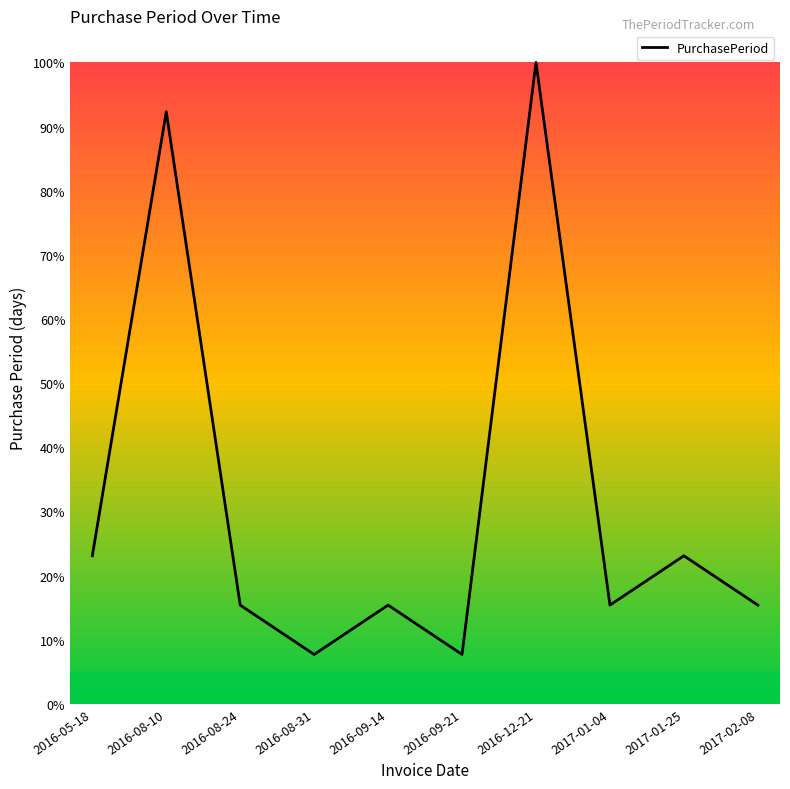

True or false: the data has more than 0 interior local peaks.

True